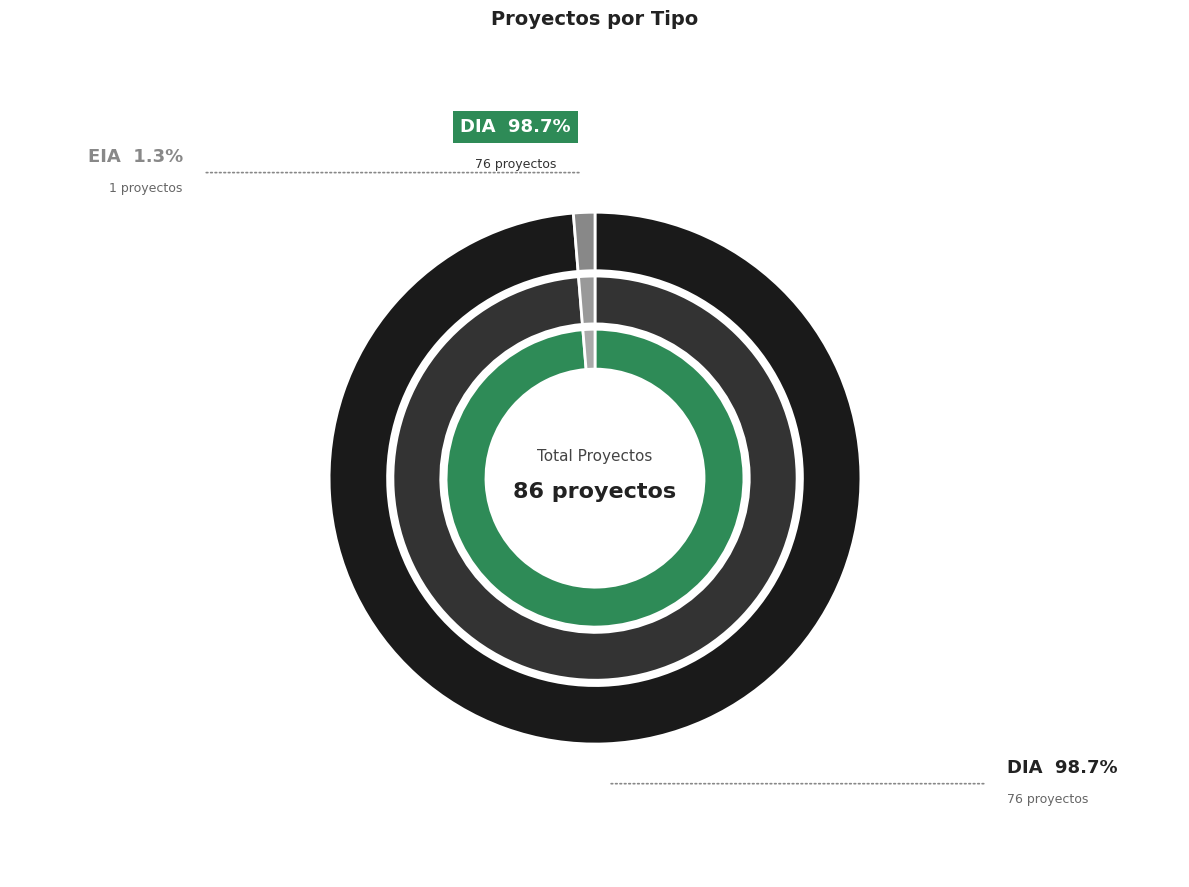

Does EIA represent more than half of the total?

No